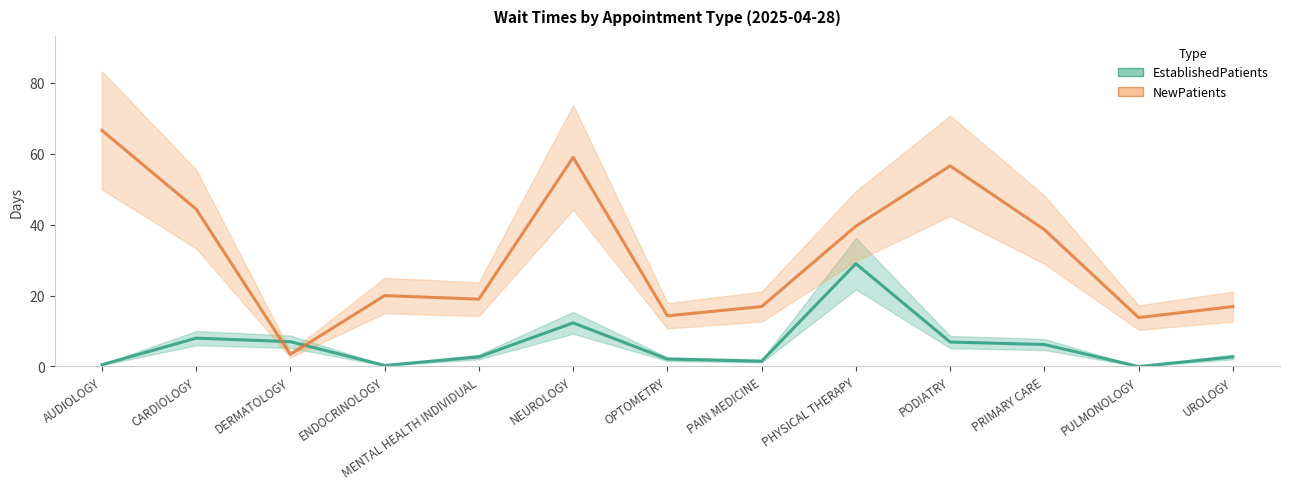

The EstablishedPatients series shows 4.2 at UROLOGY. True or false?

False